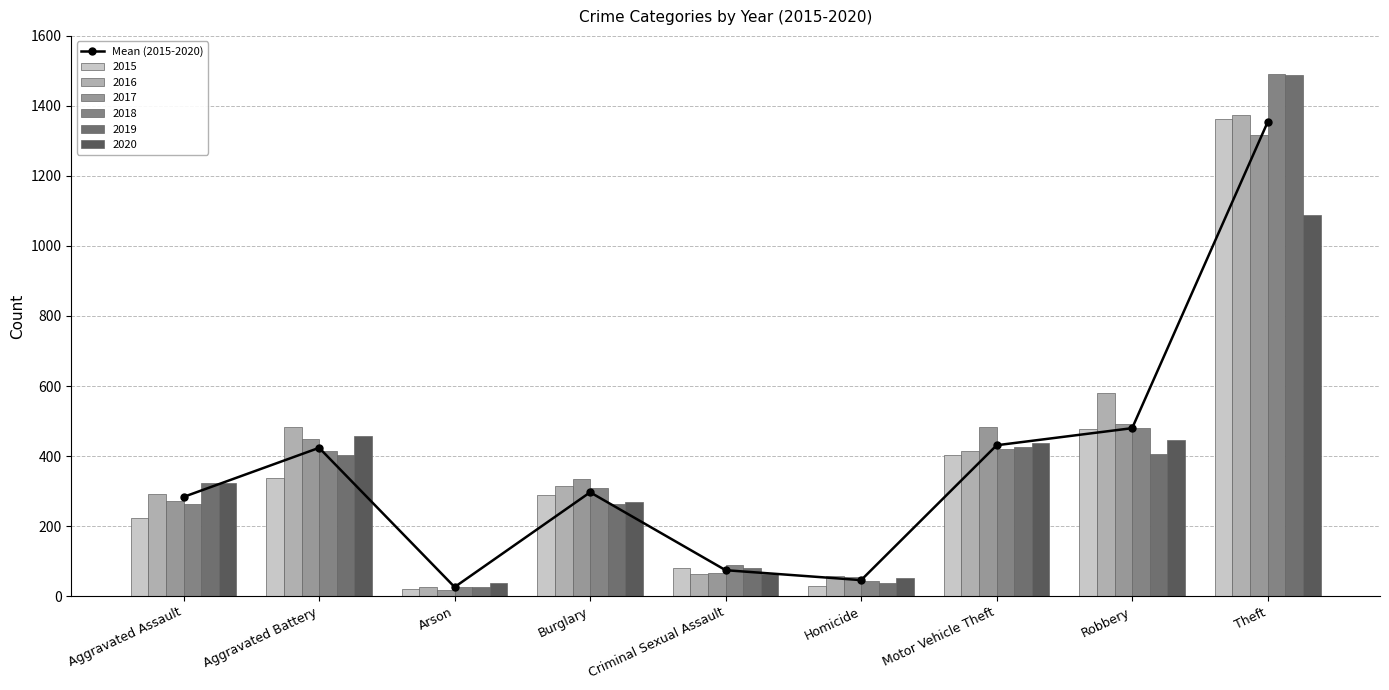

Which has a higher value, Burglary or Aggravated Assault?

Burglary